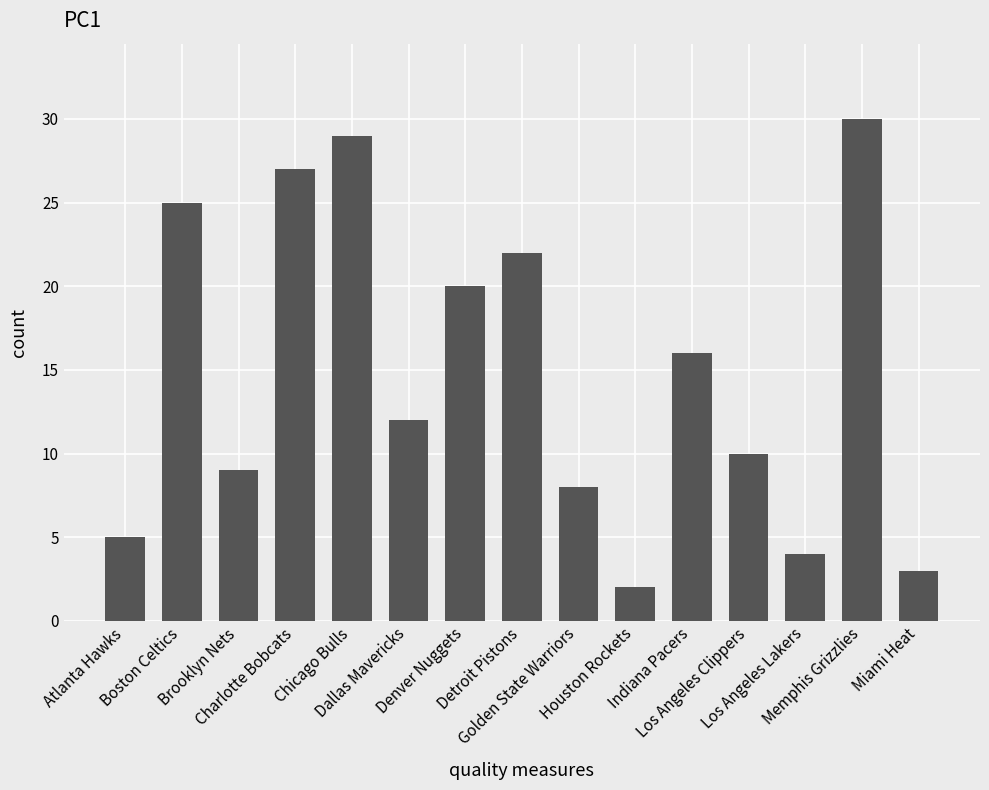

How many values are below 12?

7